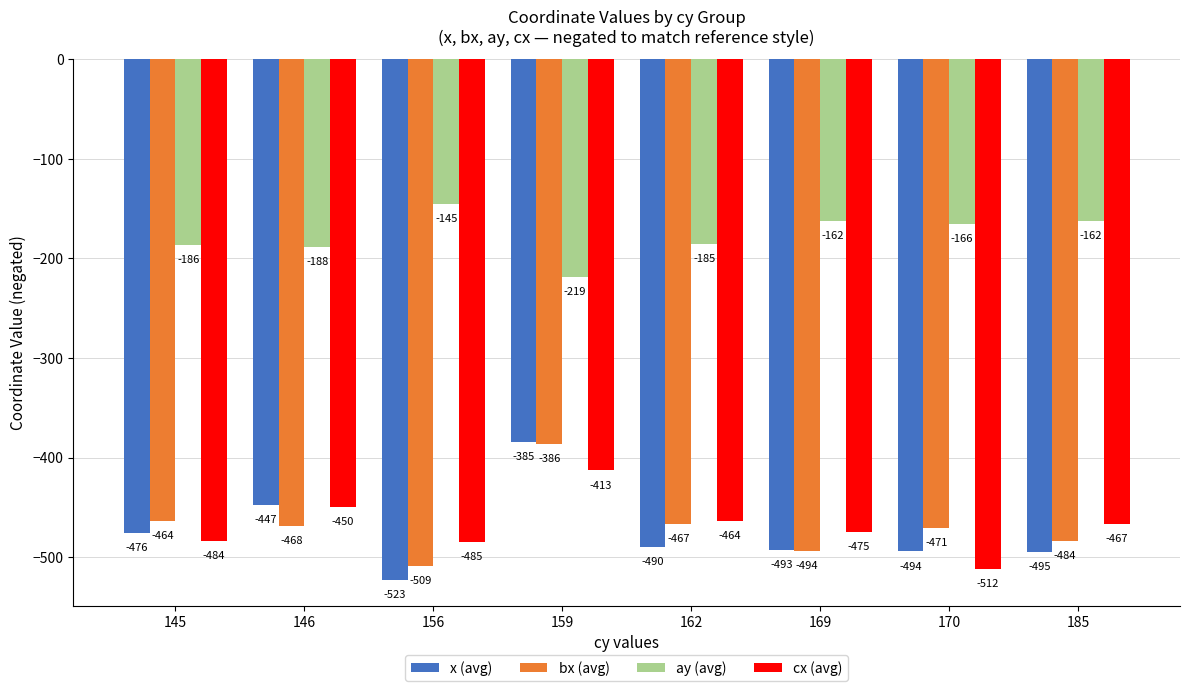

What is the minimum value shown in the chart?

-522.9